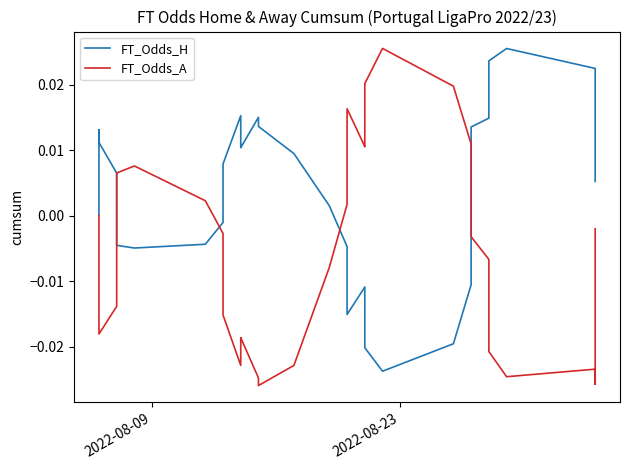

What are all the series names shown in the legend?

FT_Odds_H, FT_Odds_A